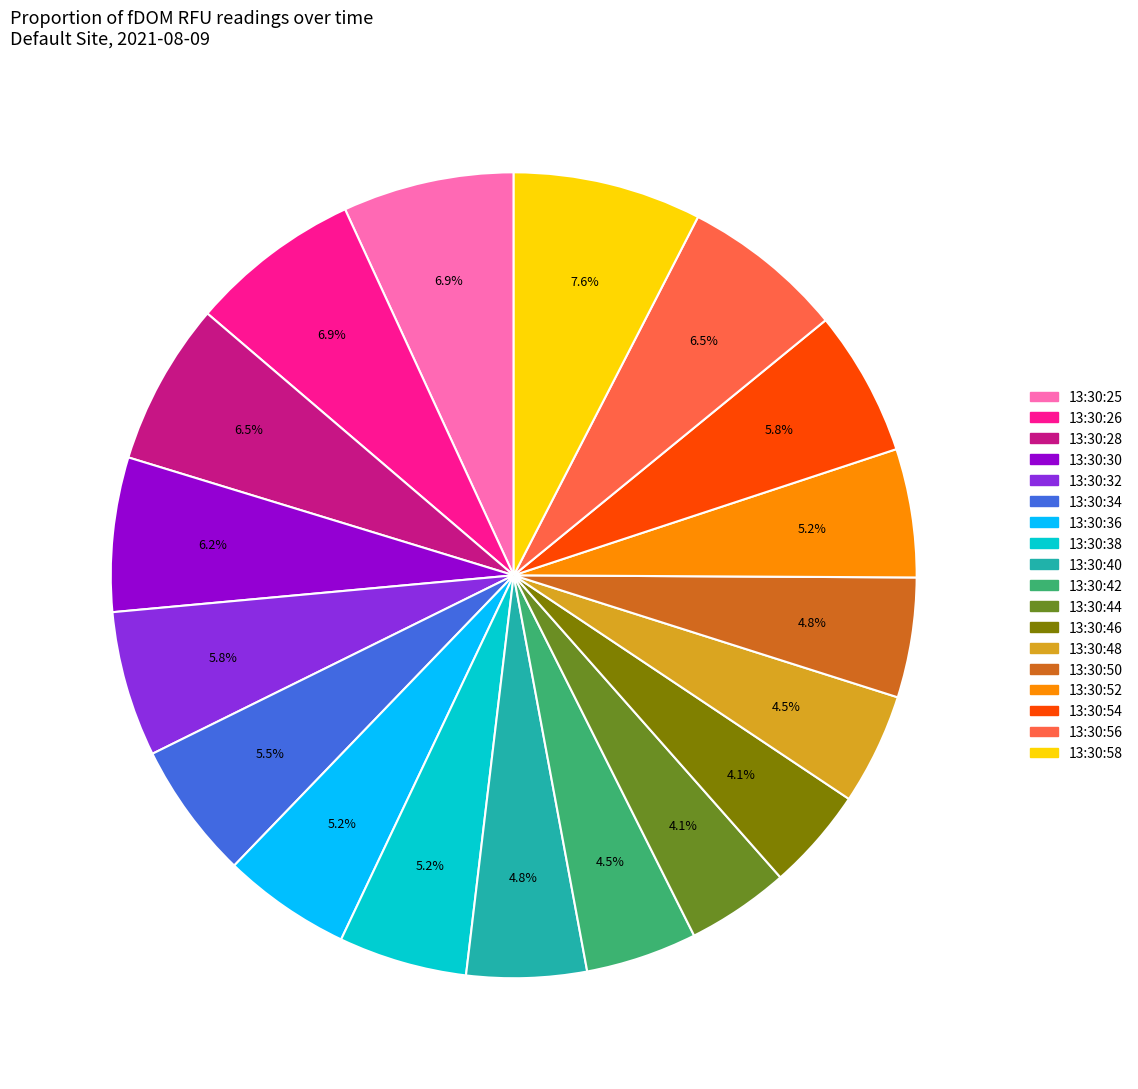

True or false: 13:30:26 accounts for 1% of the total.

False